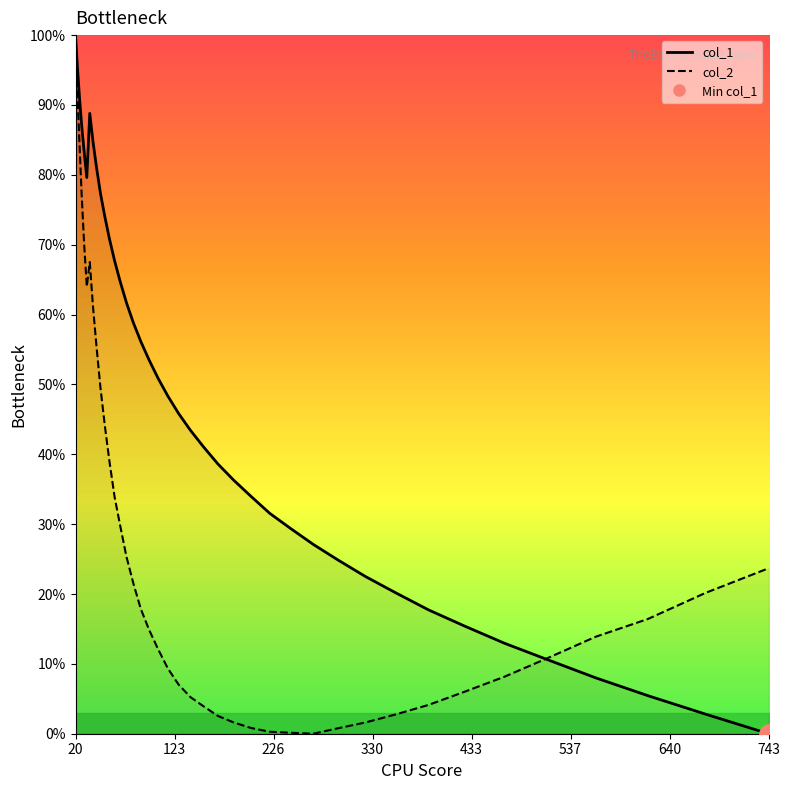

True or false: col_2 and col_1 cross at least once.

True